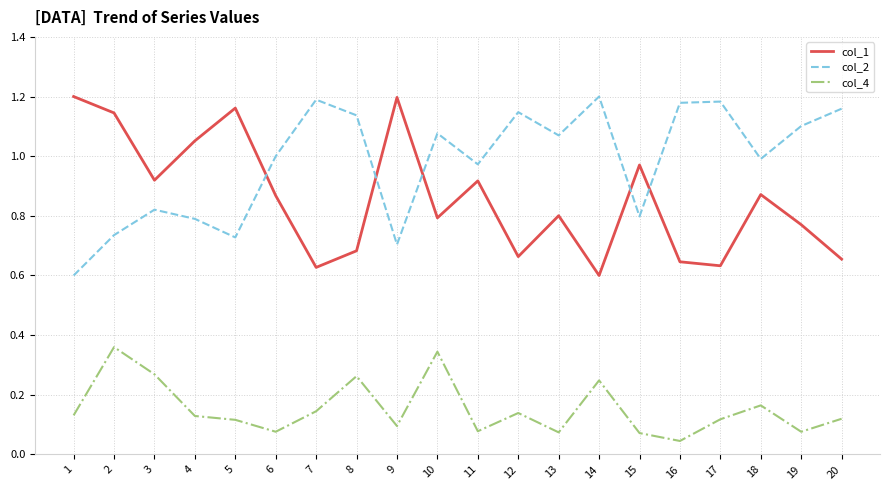

The value of col_2 at 20 is 0.7. True or false?

False